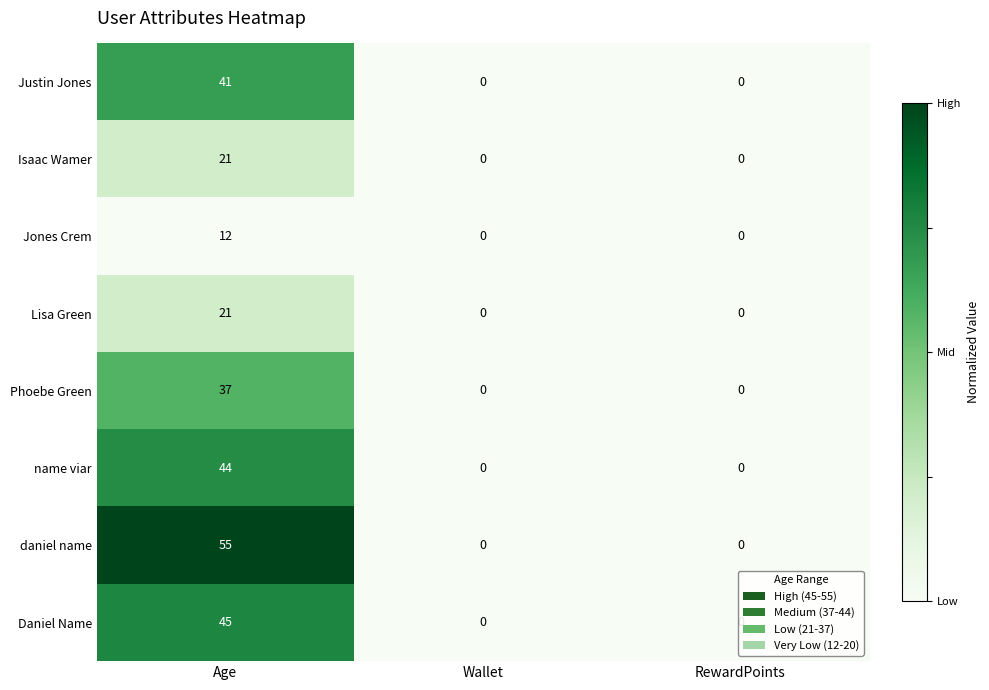

At which category does the chart reach its peak across all series?

Age